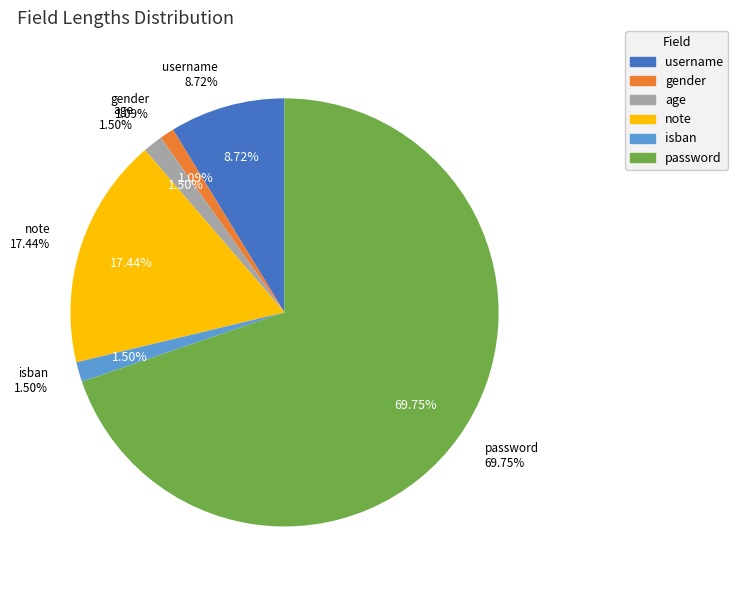

What percentage is NOT represented by password?

30.2%